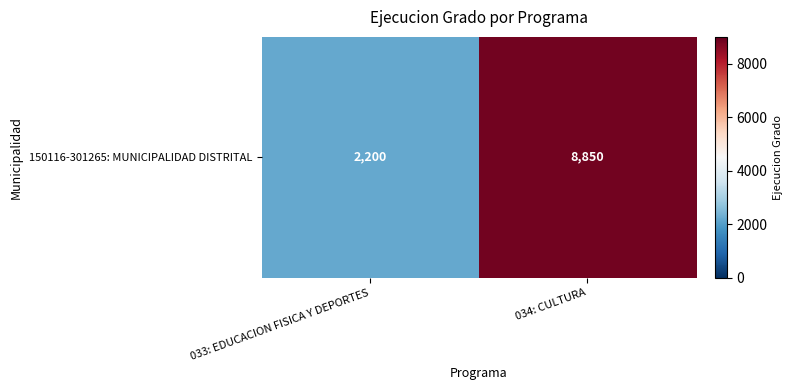

Which category has the lowest value across all series?

033: EDUCACION FISICA Y DEPORTES